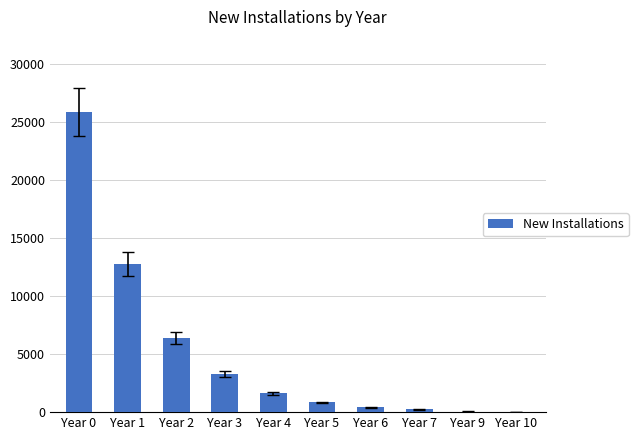

At which label is the value closest to 12924?

Year 1